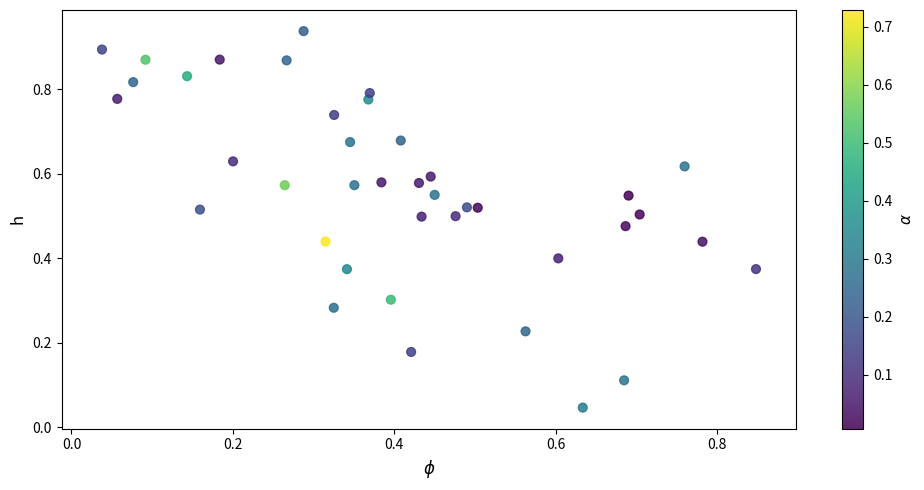

Count the number of points in this scatter plot.

40